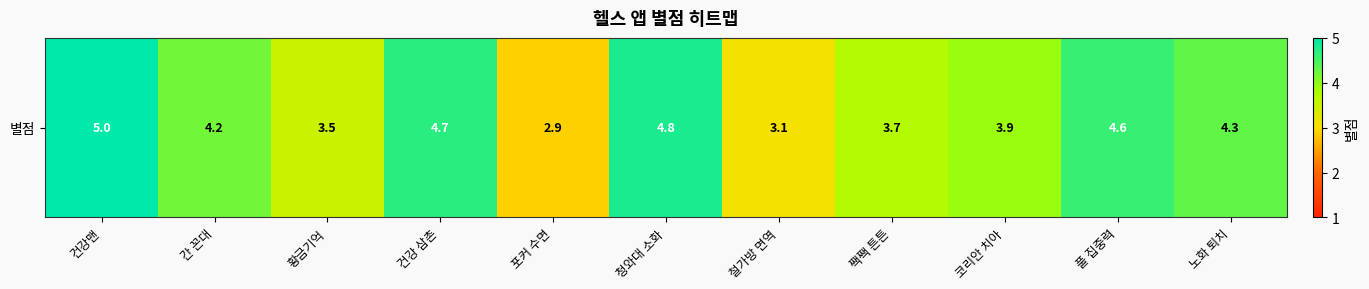

What is the difference between the maximum and minimum values?

2.1